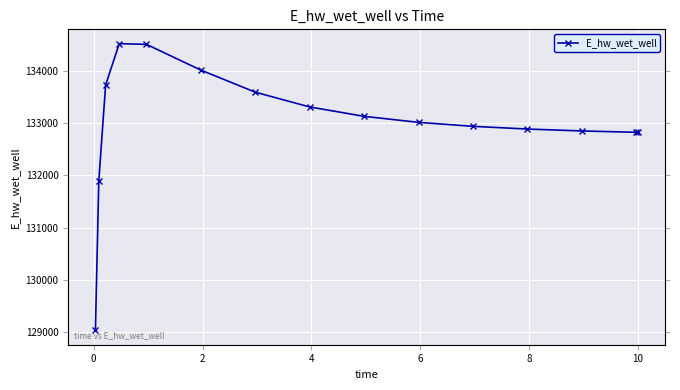

At which category does the chart reach its peak across all series?

4